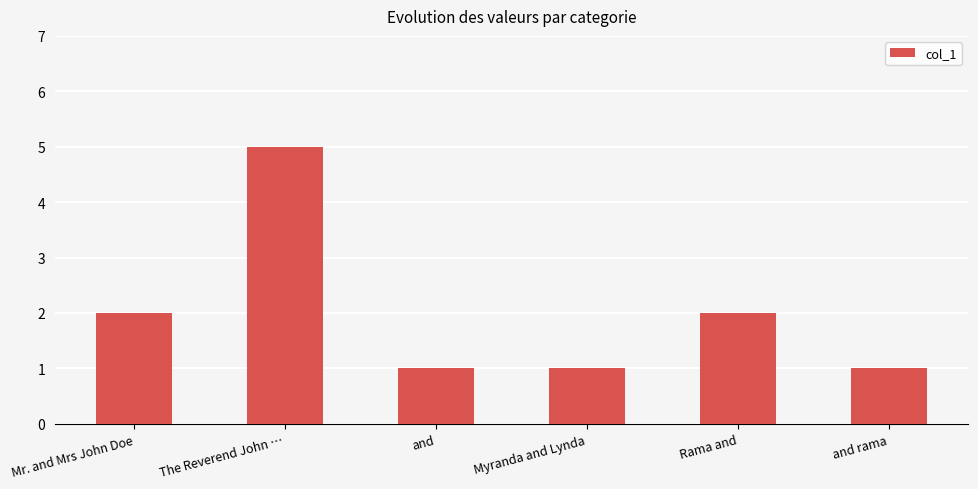

What is the difference between the maximum and second lowest values?

4